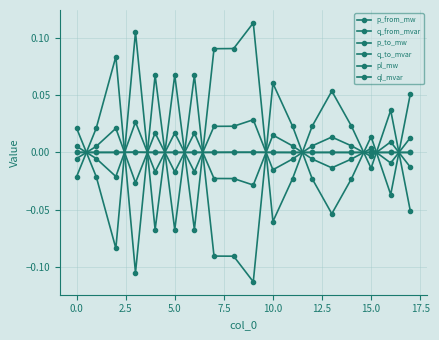

Which series ends up on top after the final intersection of q_from_mvar and p_from_mw?

p_from_mw